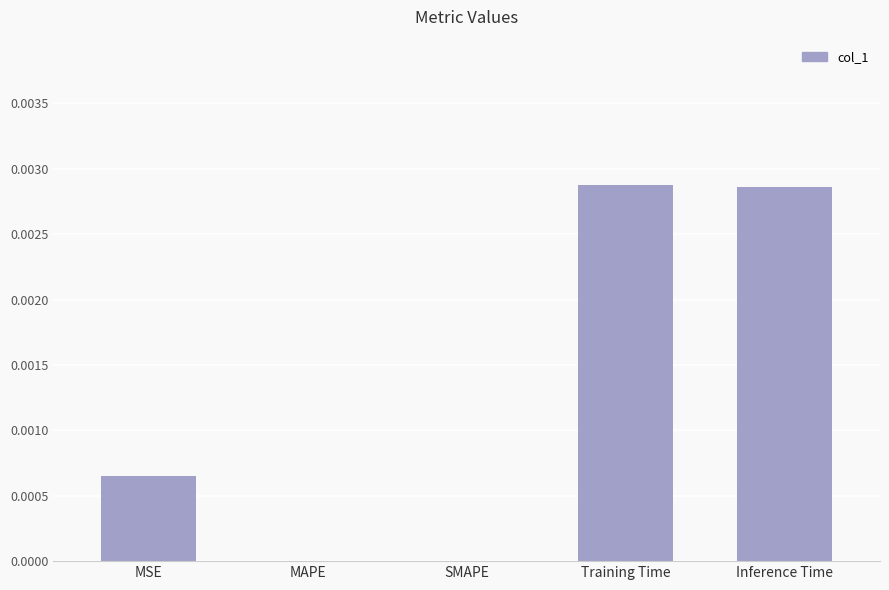

True or false: the data shows 0.0 at SMAPE.

True